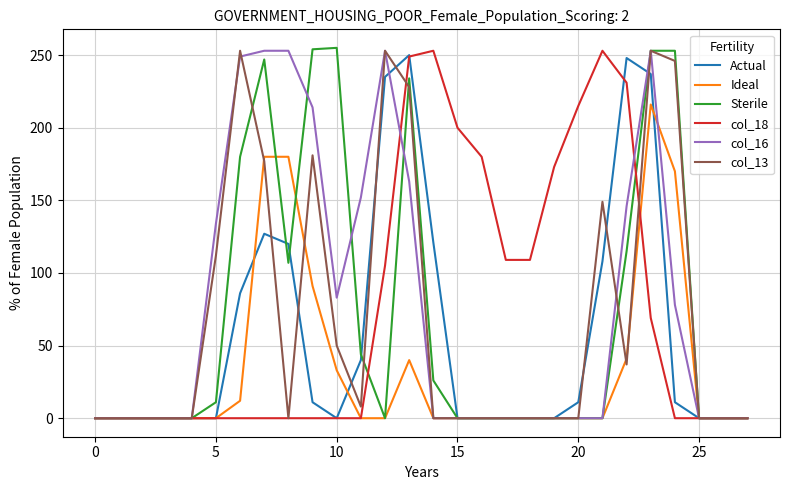

What is the highest value of the Sterile series?

255